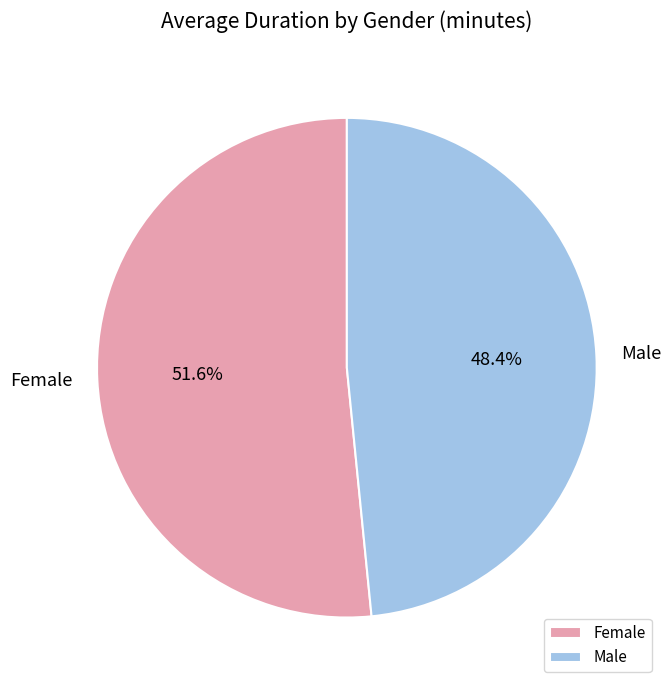

Is the sum of Female and Male greater than half?

Yes